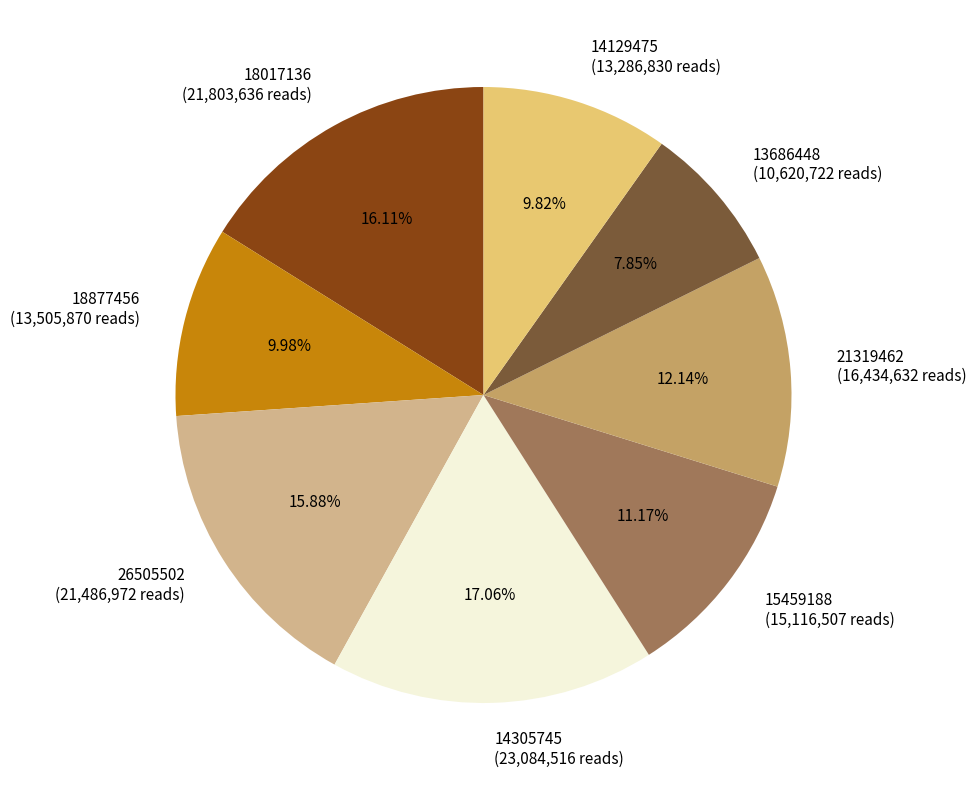

What is the smallest slice in the pie chart?

13686448